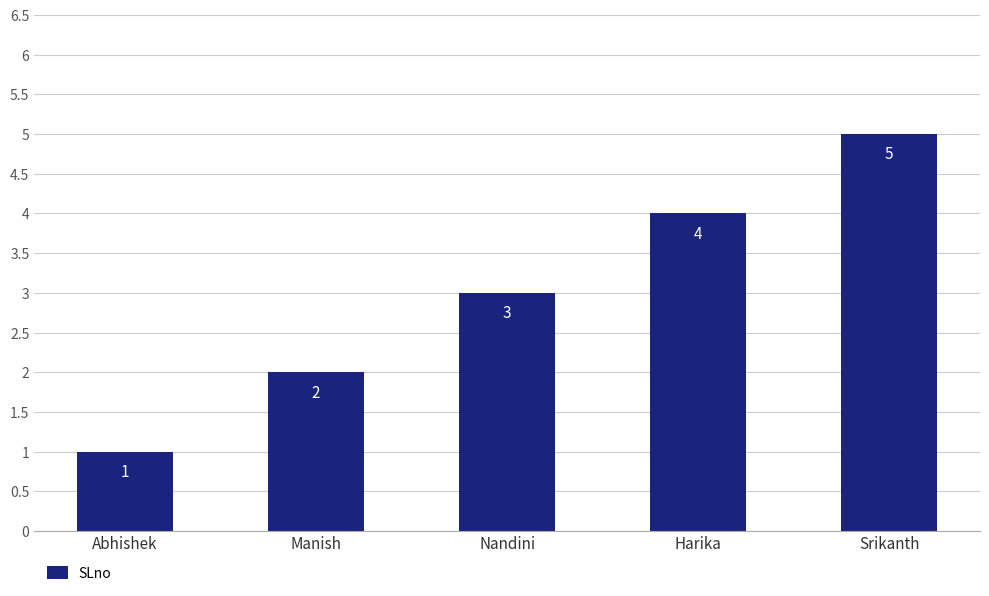

The chart shows a value of 2 at Manish. True or false?

True